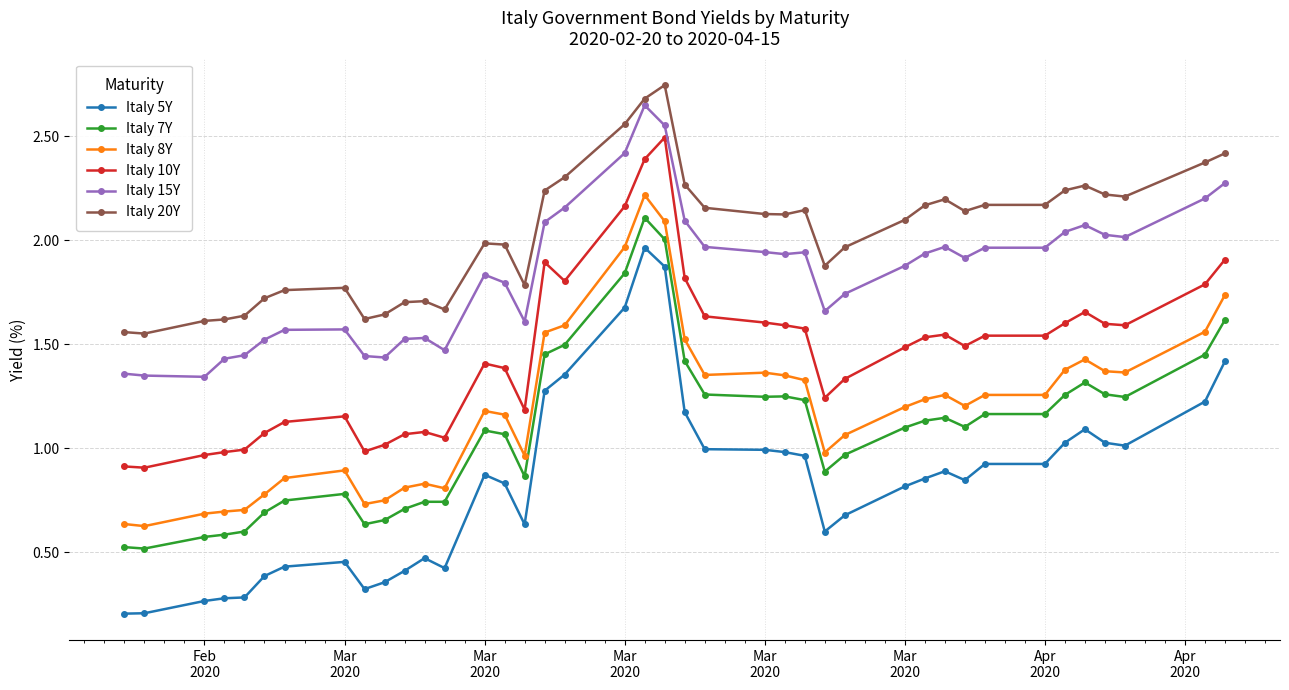

What is the minimum value for Italy 5Y?

0.2